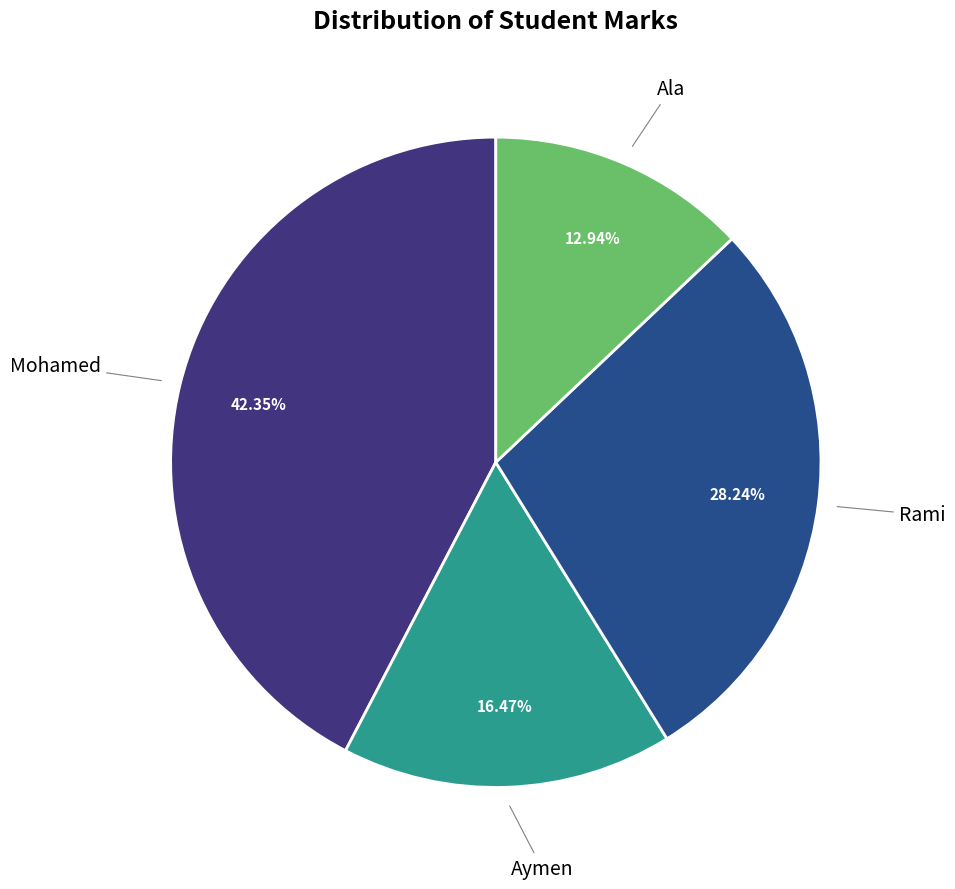

Is it true that Rami is 28% of the pie?

True